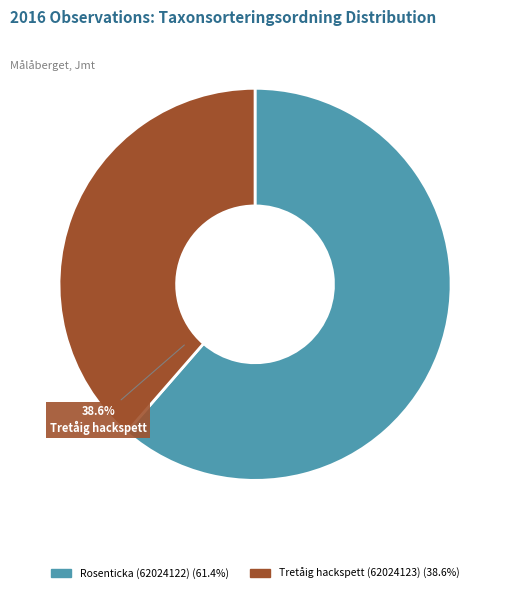

Is the sum of Tretåig hackspett (62024123) and Rosenticka (62024122) greater than half?

Yes